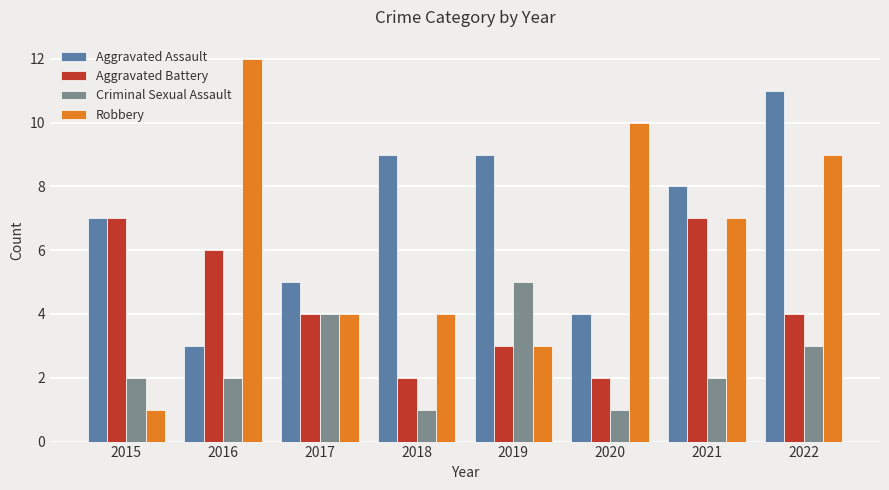

Does the chart contain any negative values?

No